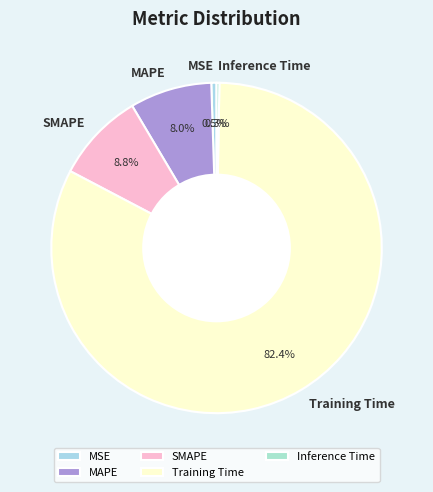

Do Training Time and MSE together represent more than half of the pie?

Yes